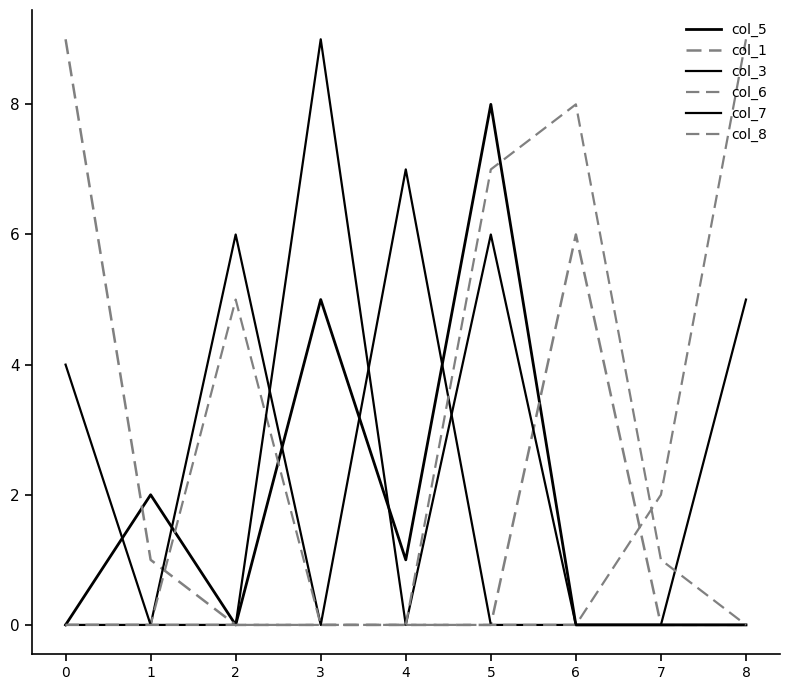

Which series changed the most between 0 and 3?

col_1